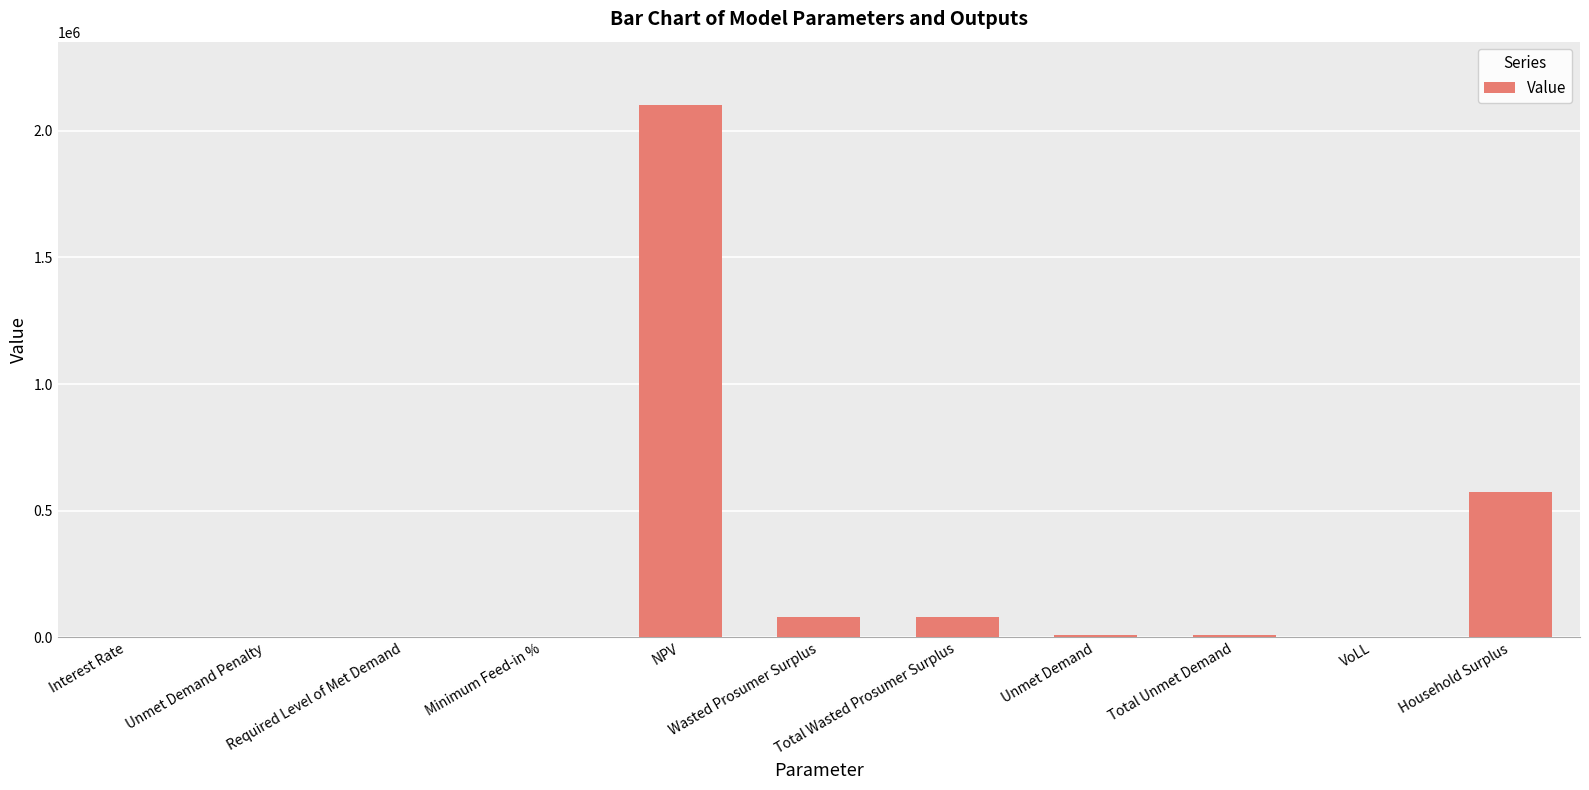

What is the greatest value displayed?

2099542.7